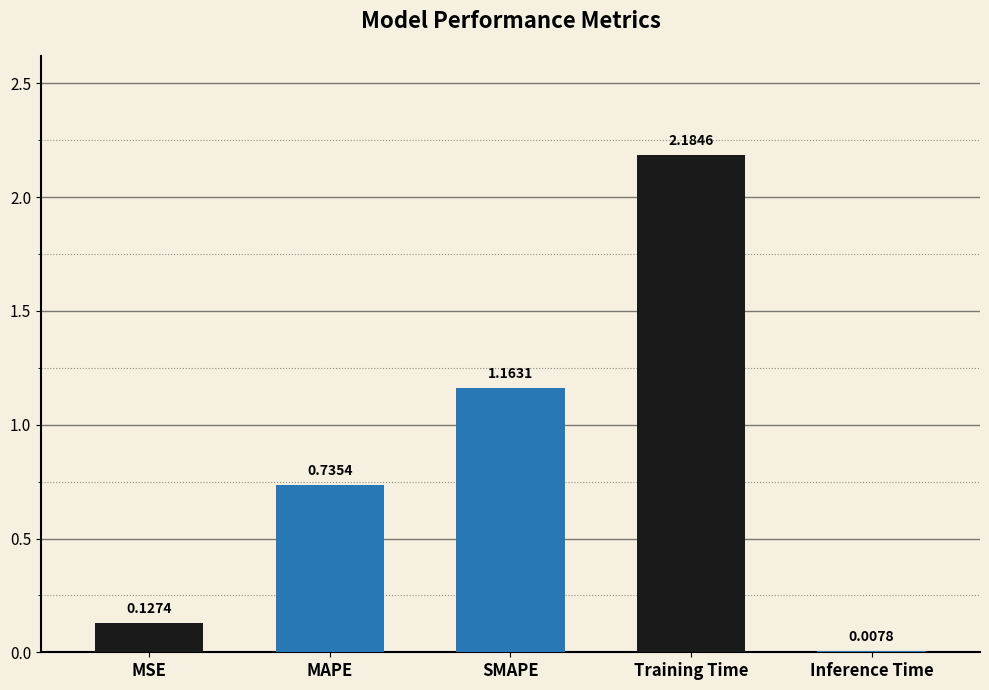

Are the bars horizontal?

No